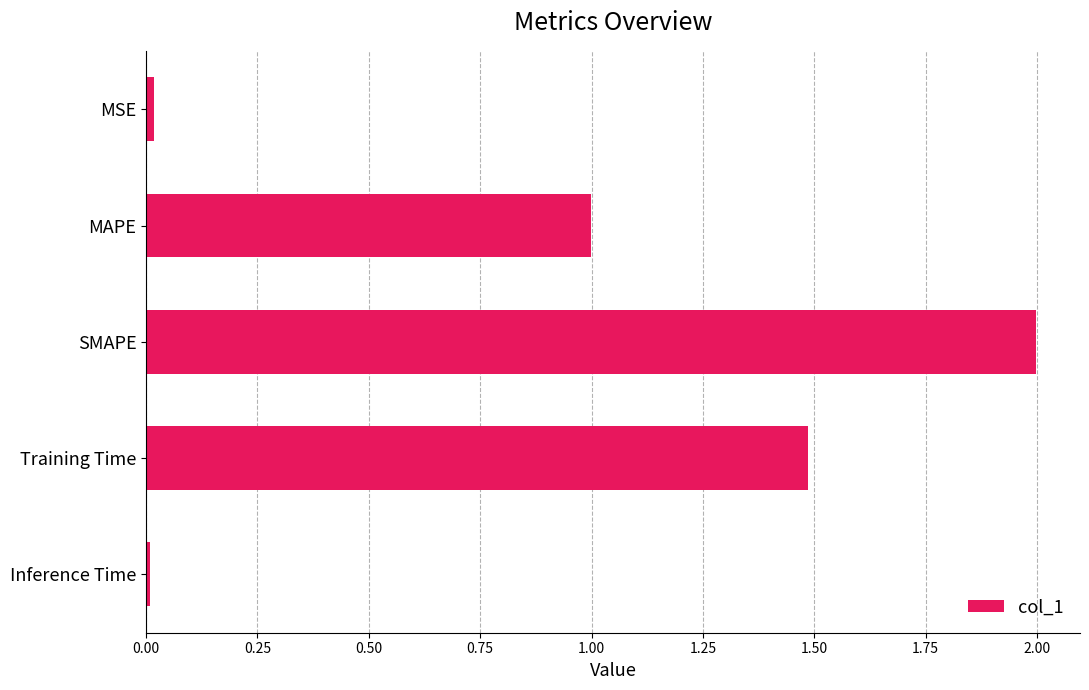

Which label corresponds to the largest value in the chart?

SMAPE